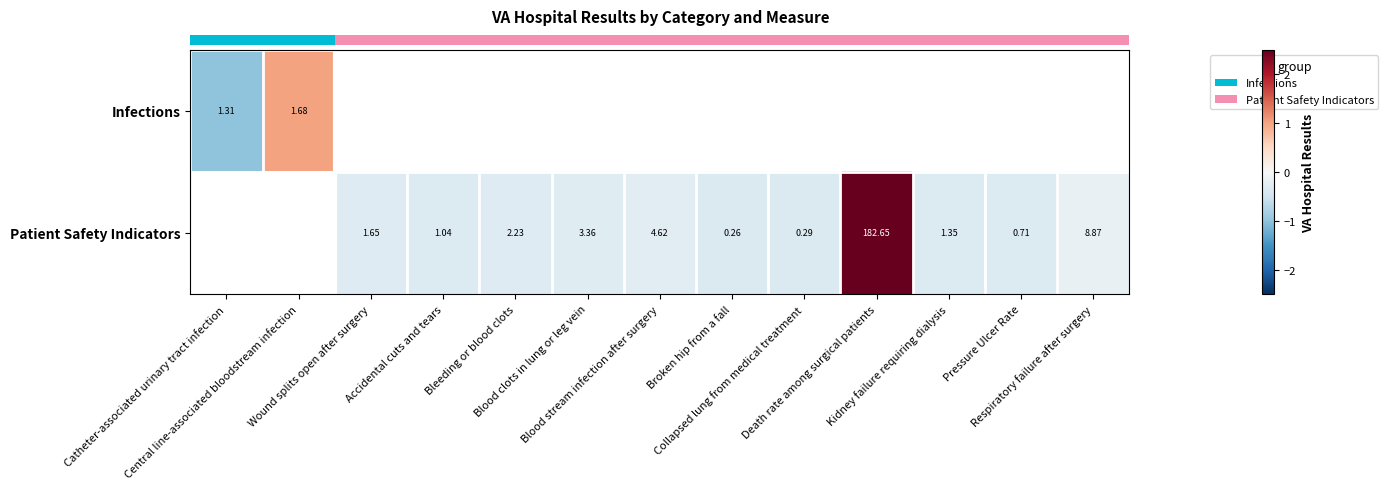

How many series are shown in this chart?

2